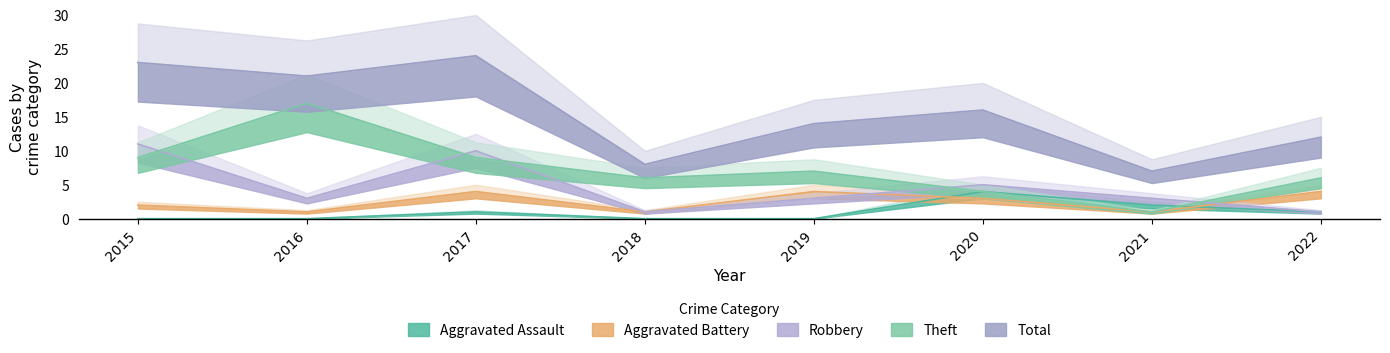

Does the chart display data point markers on the line(s)?

No